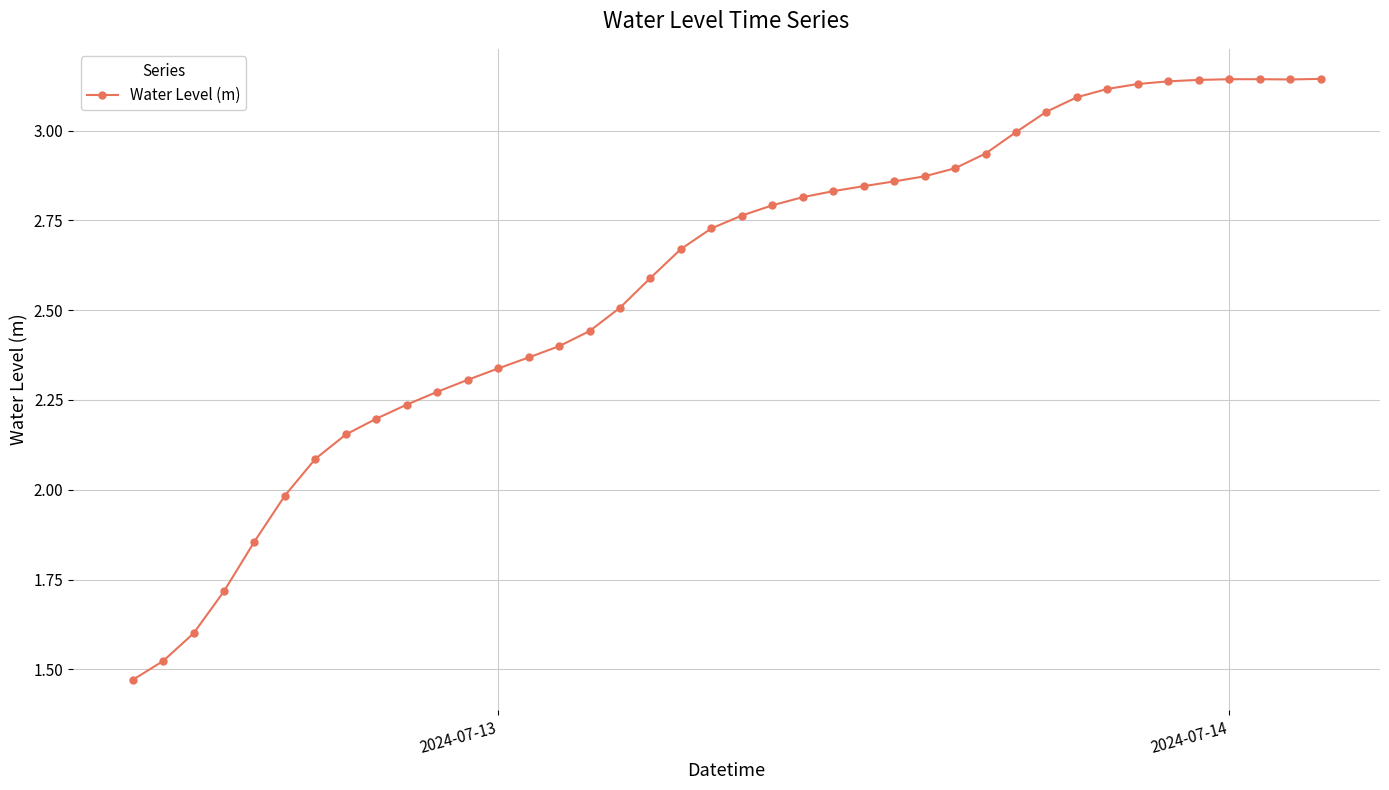

What is the value of the 7th point from the left?

2.1